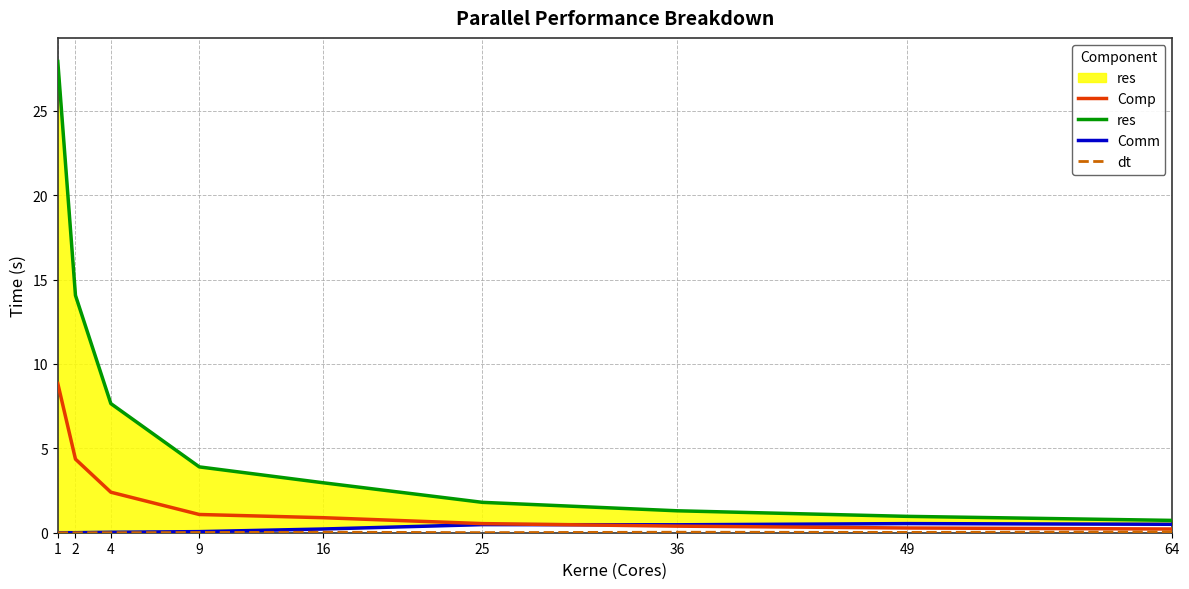

What is the total value across all series at 1?

36.8